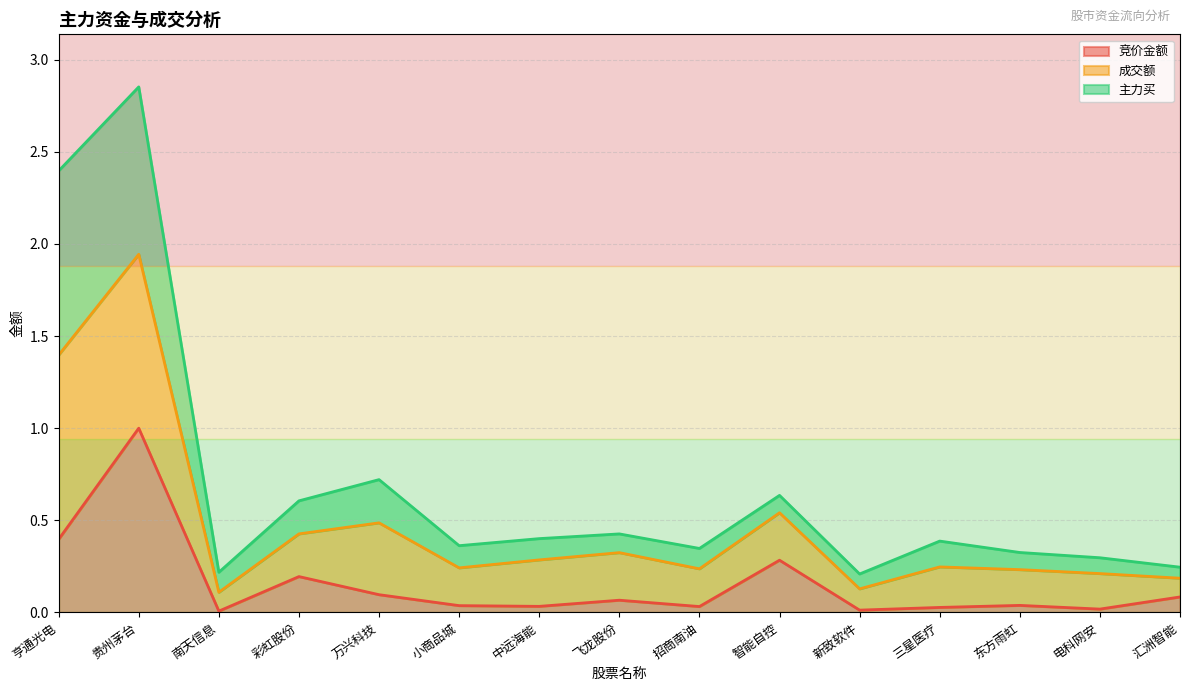

What is the total value across all series at 飞龙股份?

0.4